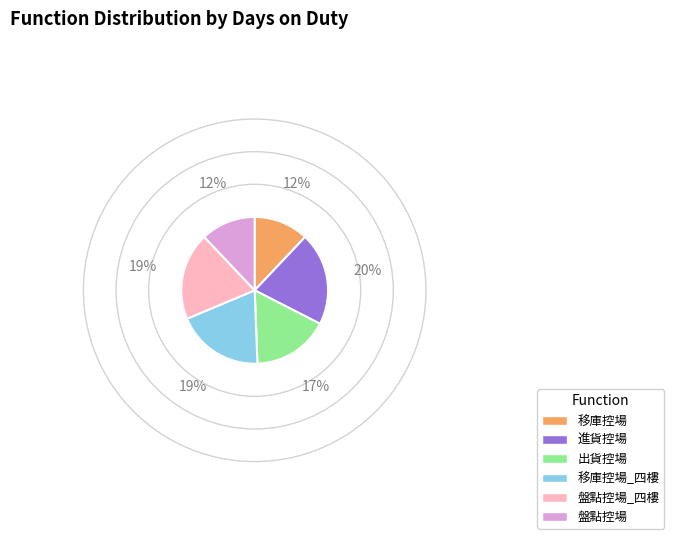

What is the largest slice in the pie chart?

進貨控場